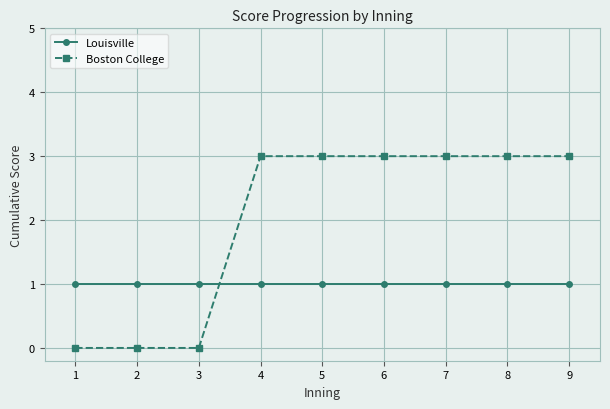

What is the value of the Louisville point at the 5th from the left?

1